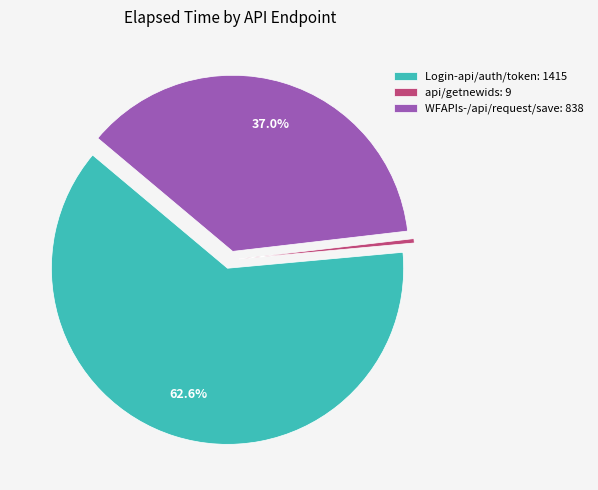

Is there a majority slice in this chart?

Yes